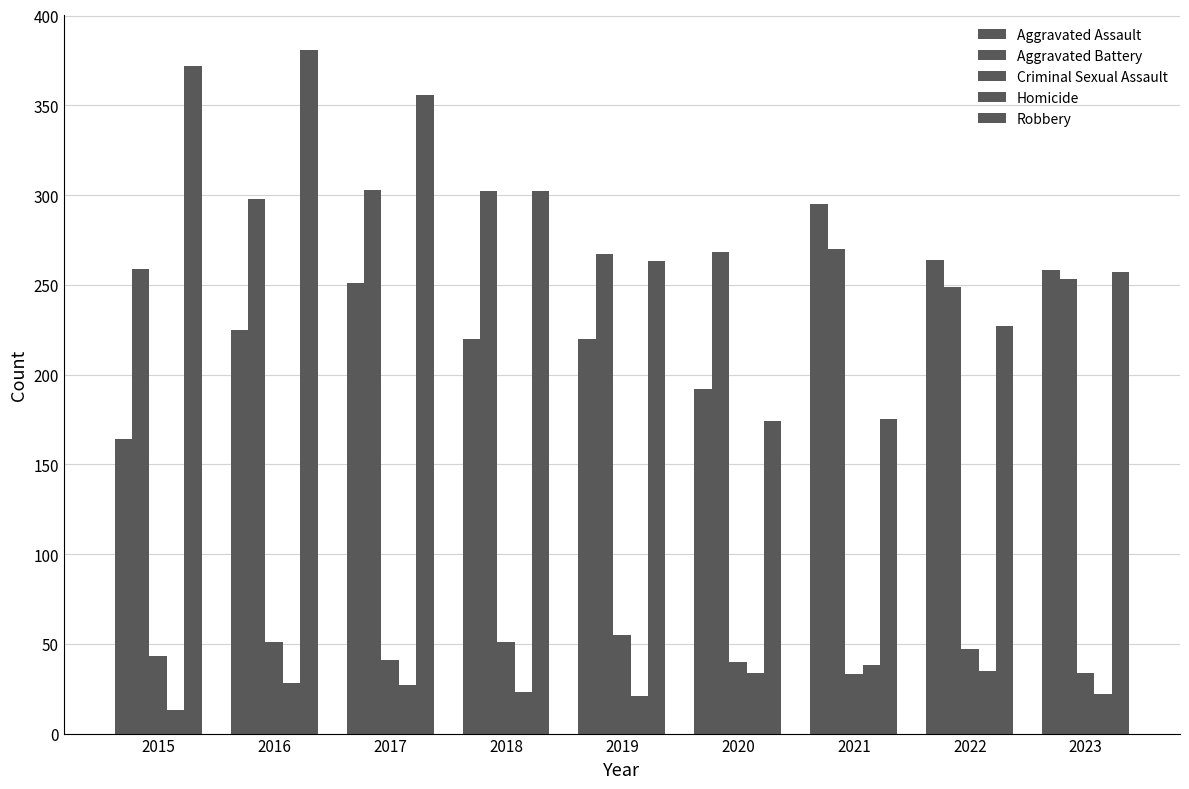

Are the bars horizontal?

No